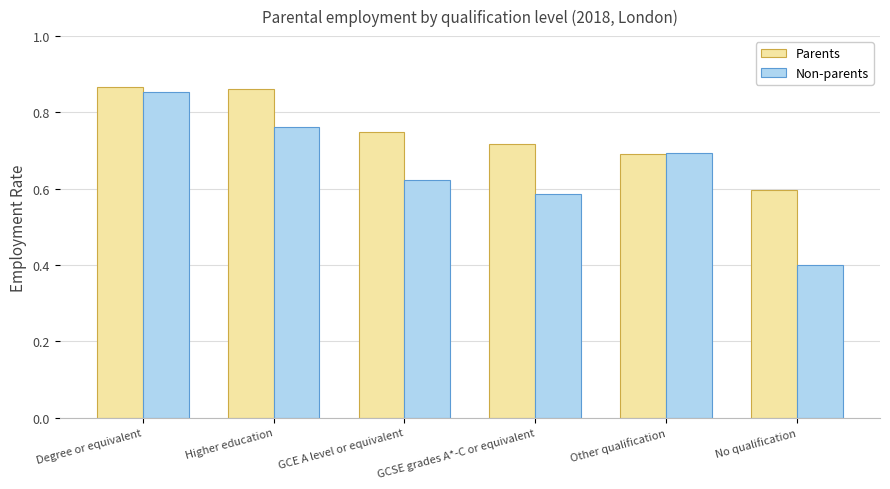

What is the label of the 6th bar from the left?

No qualification